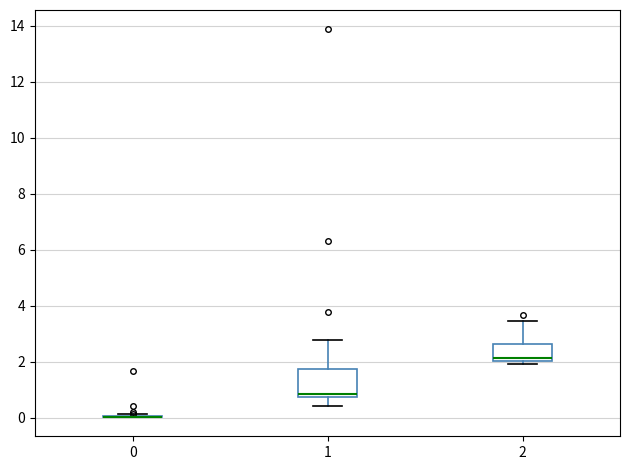

Reading left to right, read every box against the y-axis: the position of its median line, the range the box covers, and the ends of its whiskers. The values are not printed on the chart, so give them approximately, as read against the axis.

0: box collapsed to a line at 0.0, whiskers 0.0 to 0.2
1: median 0.8 (just above the box's lower edge), box 0.8 to 1.8, whiskers 0.4 to 2.8
2: median 2.2, box 2.0 to 2.6, whiskers 2.0 (just below the box's lower edge) to 3.4